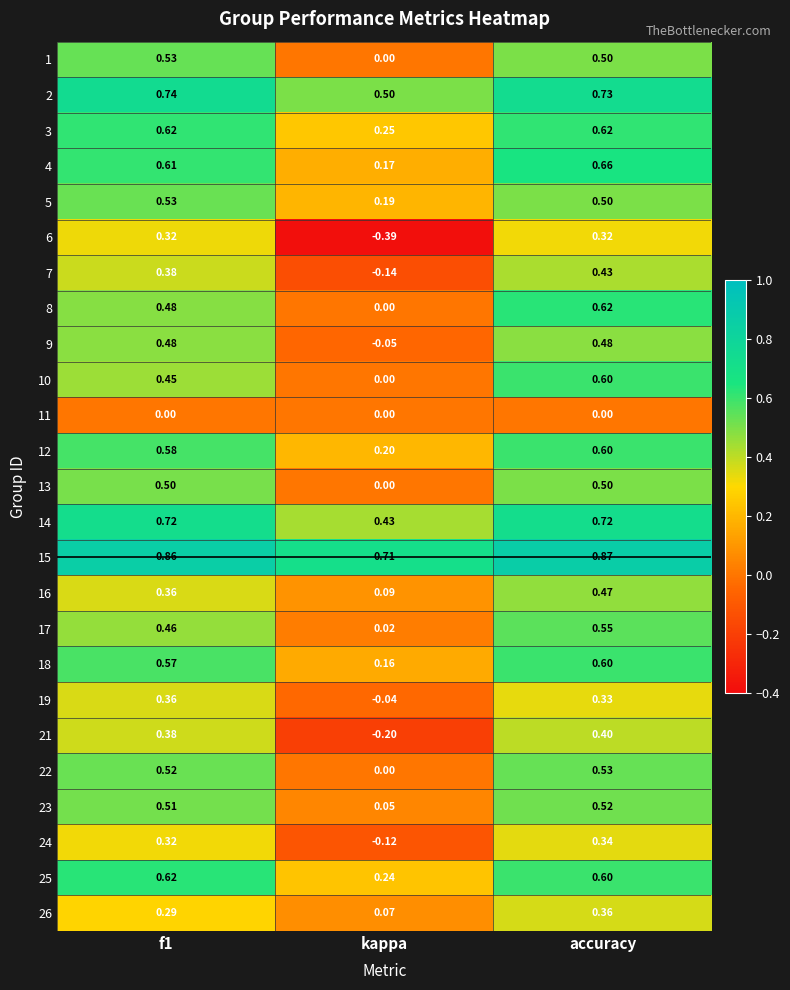

At how many categories does at least one series exceed 0?

3